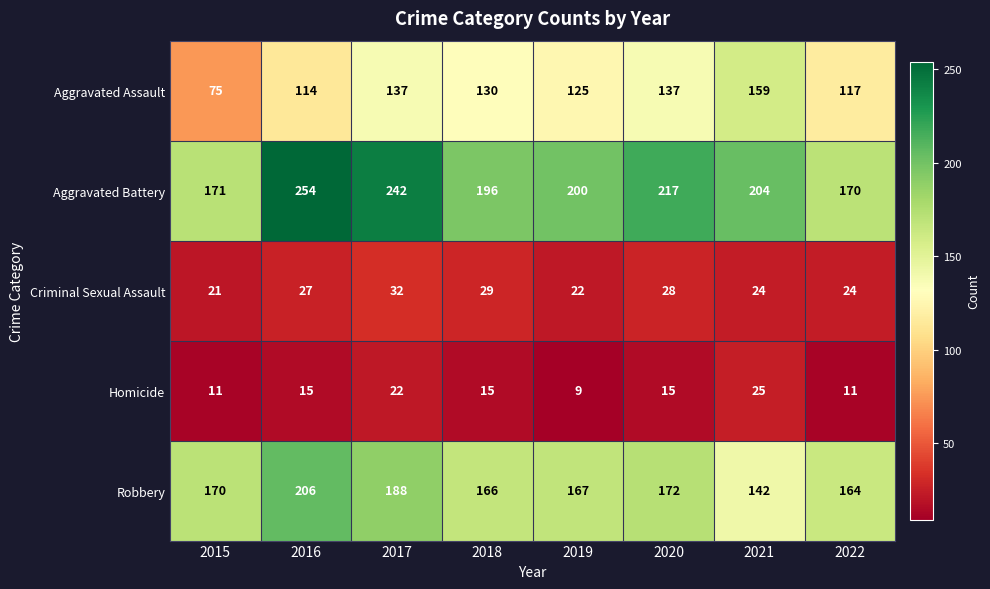

The Criminal Sexual Assault series shows 10 at 2016. True or false?

False